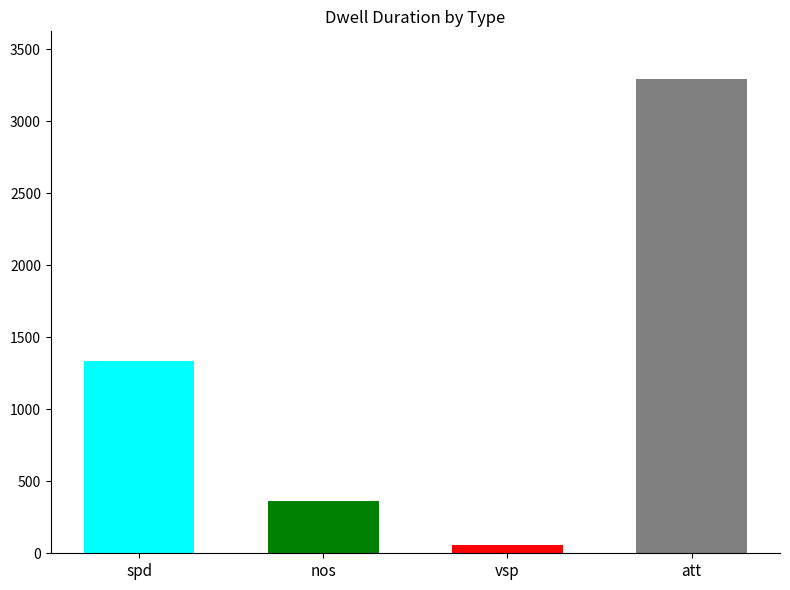

What is the label of the 2nd bar from the right?

vsp